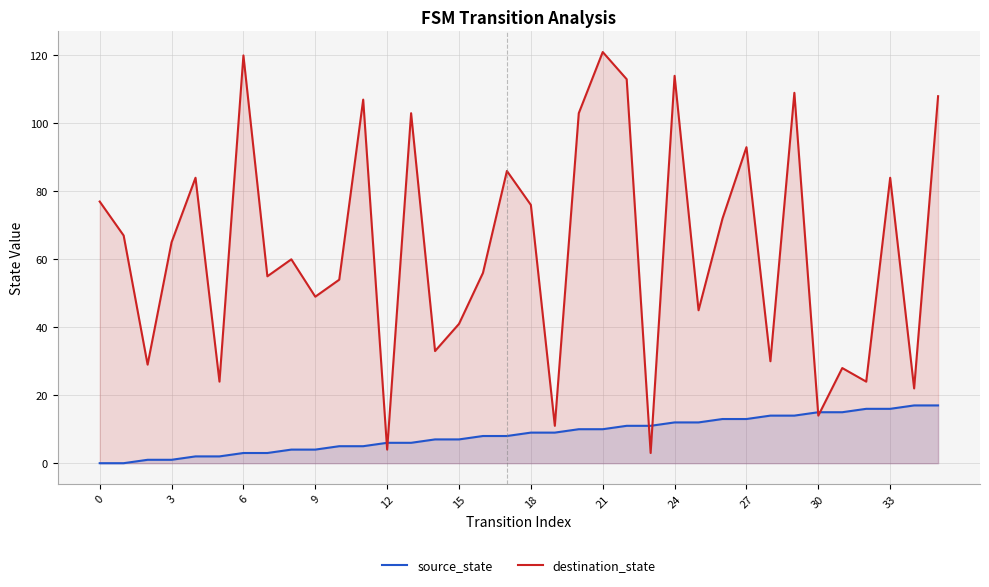

What is the approximate value of destination_state at 26?

72